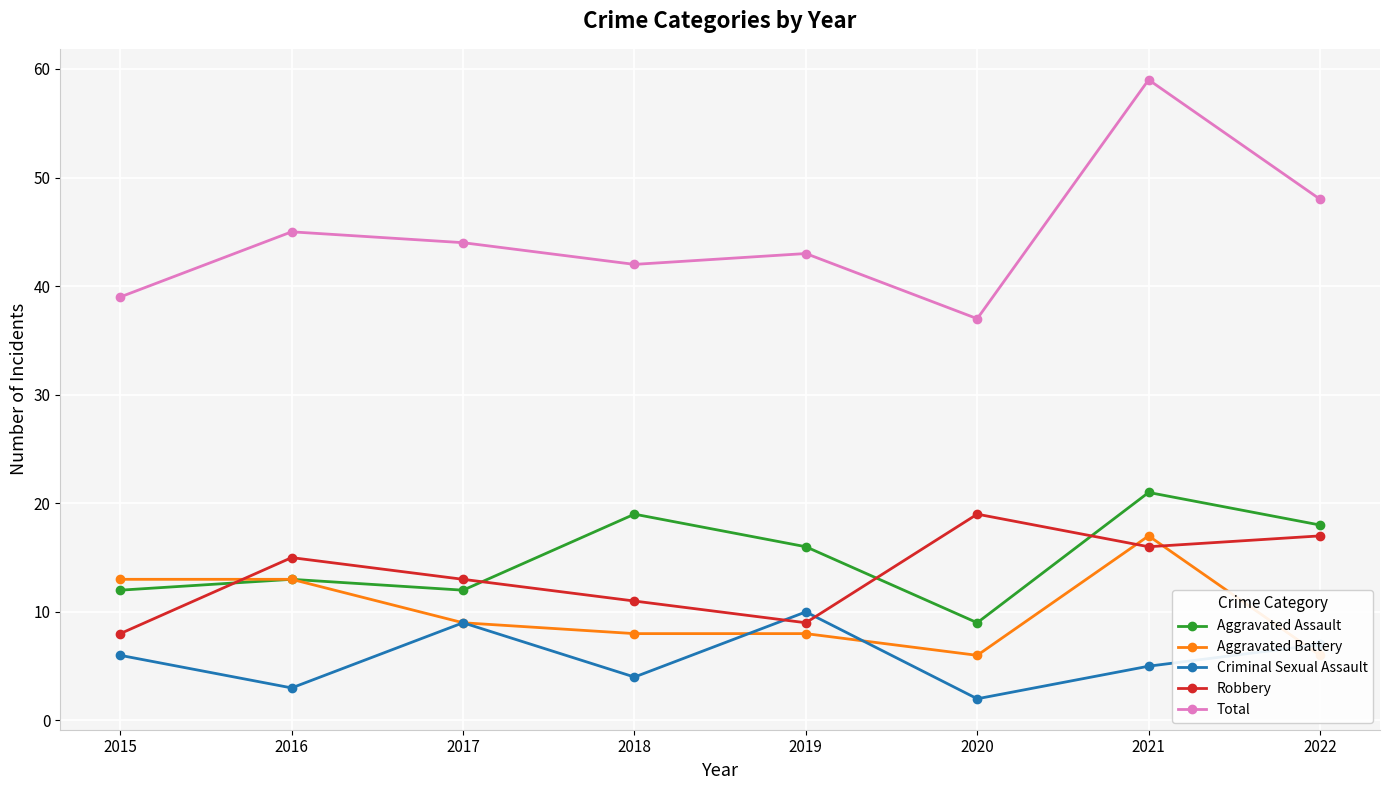

What is the highest value of the Aggravated Assault series?

21